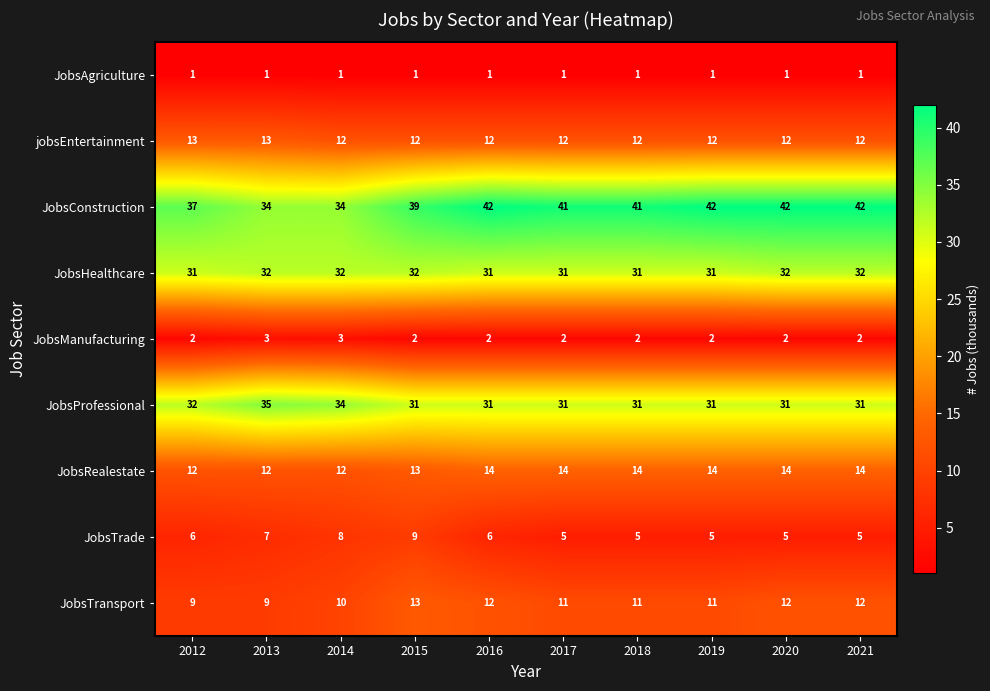

What is the sum of the JobsManufacturing values at 2020 and 2012?

4